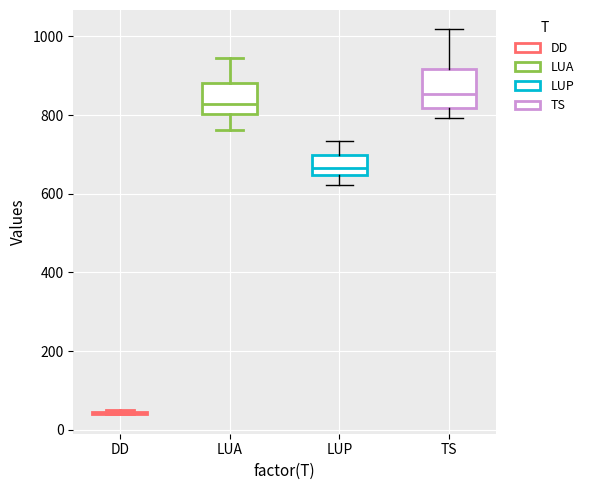

Where is the lower edge of the box for TS on the y-axis? The values are not printed on the chart, so give them approximately, as read against the axis.

820